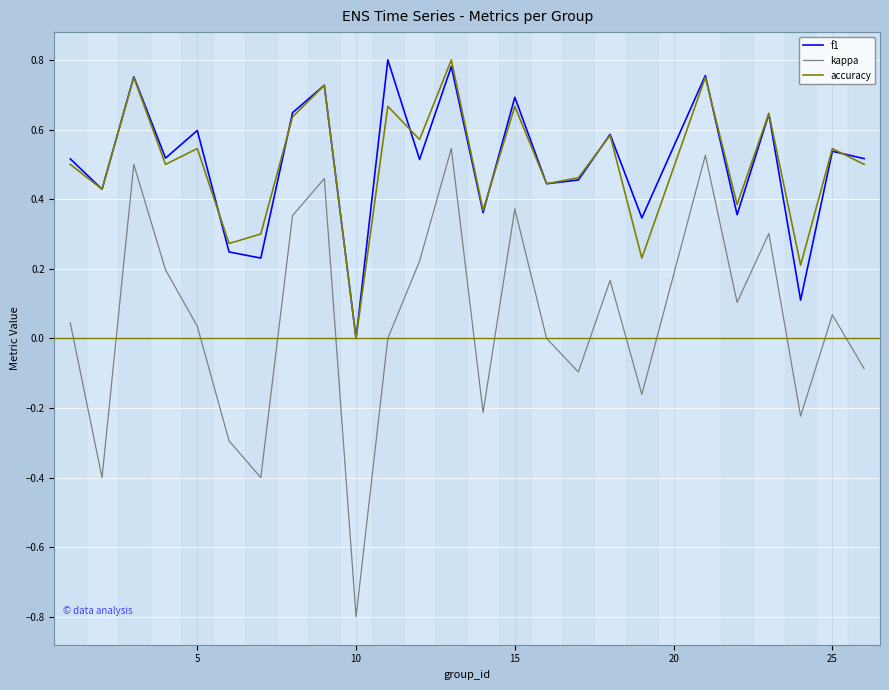

Which series has the widest spread of values?

kappa